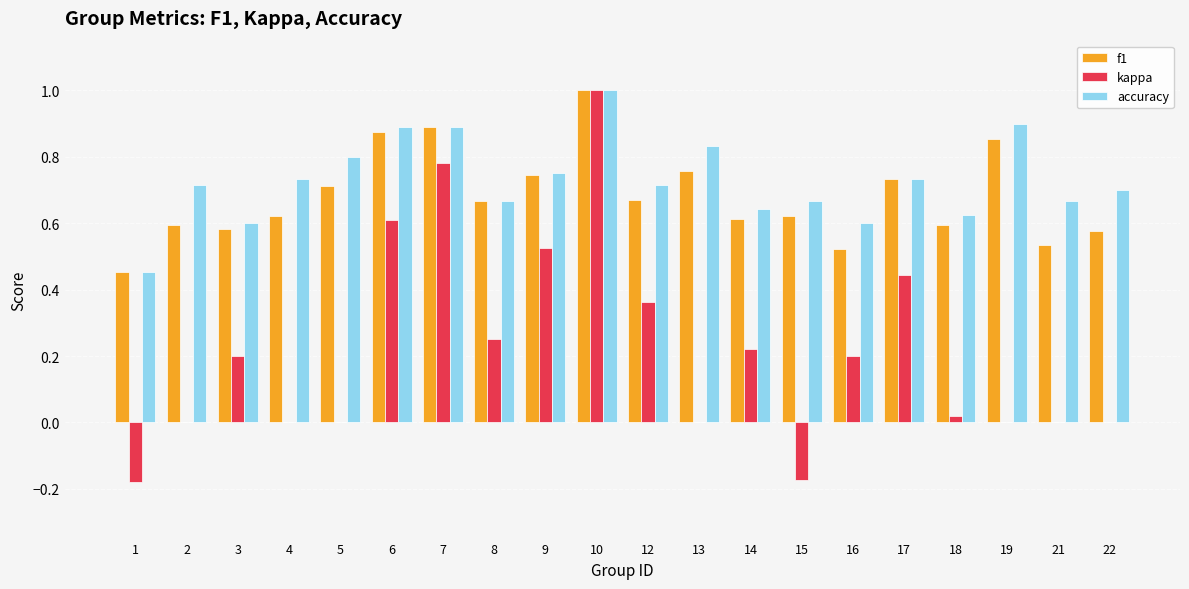

True or false: f1 has a value of 0.3 at 19.

False